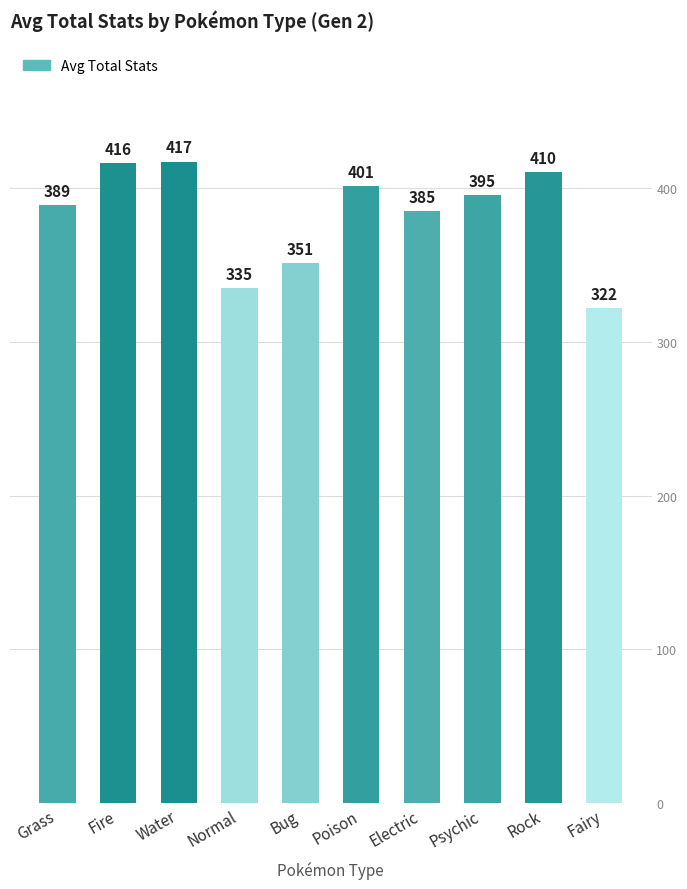

What is the sum of the values at Bug and Rock?

761